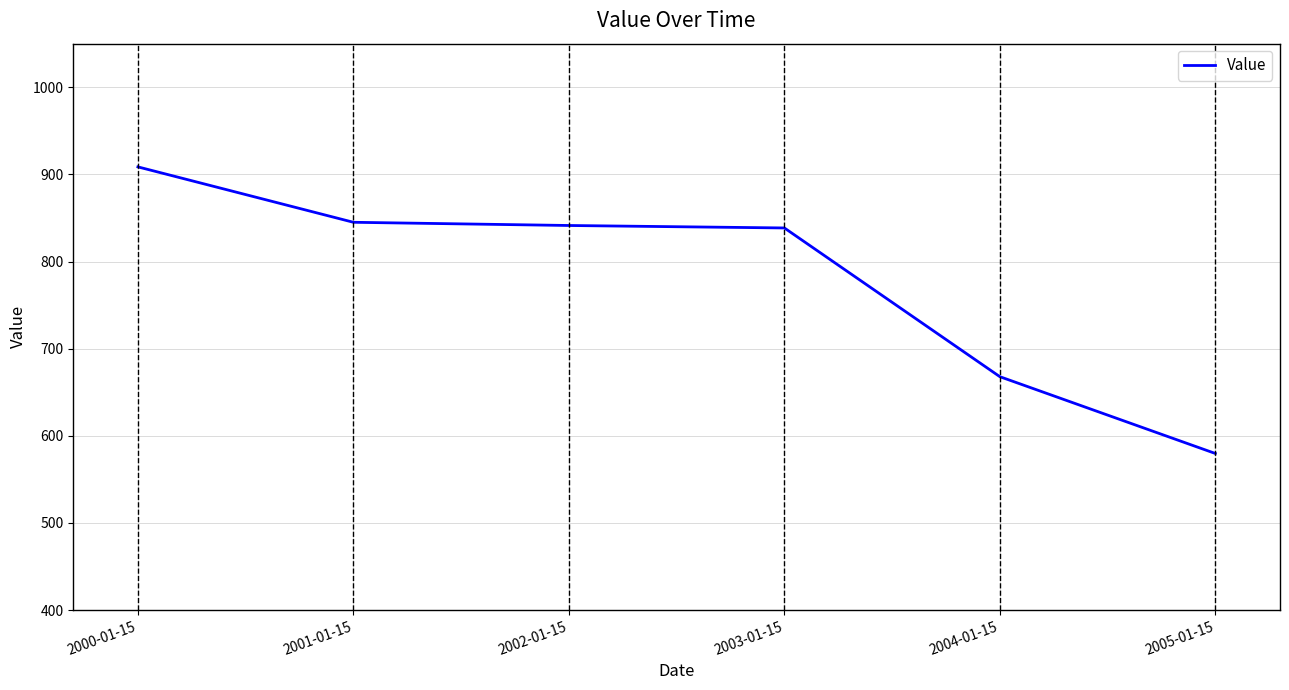

Between 2004-01-15 and 2000-01-15, which is larger?

2000-01-15